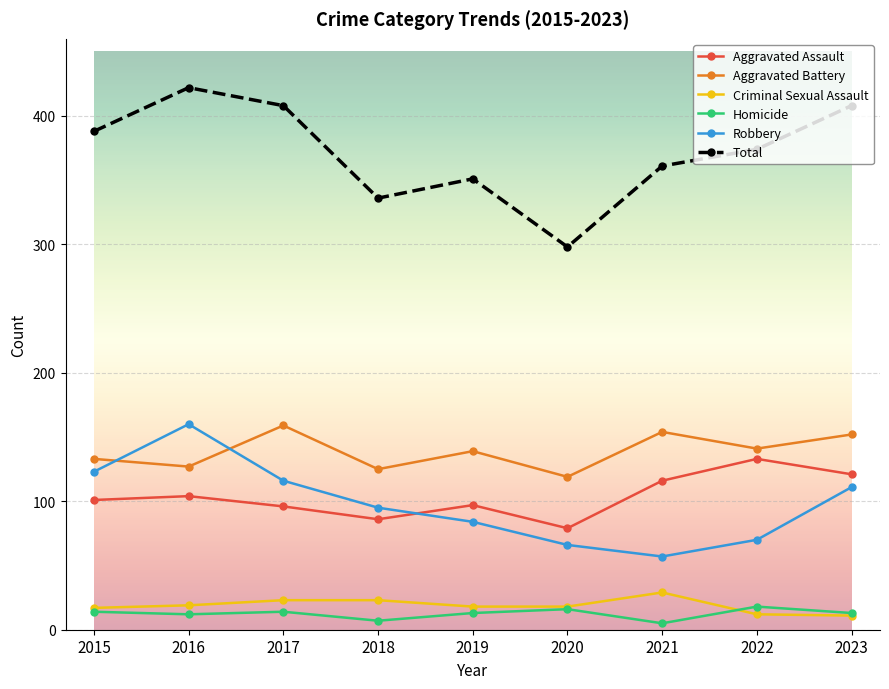

Where is the first local minimum for Aggravated Assault?

2018